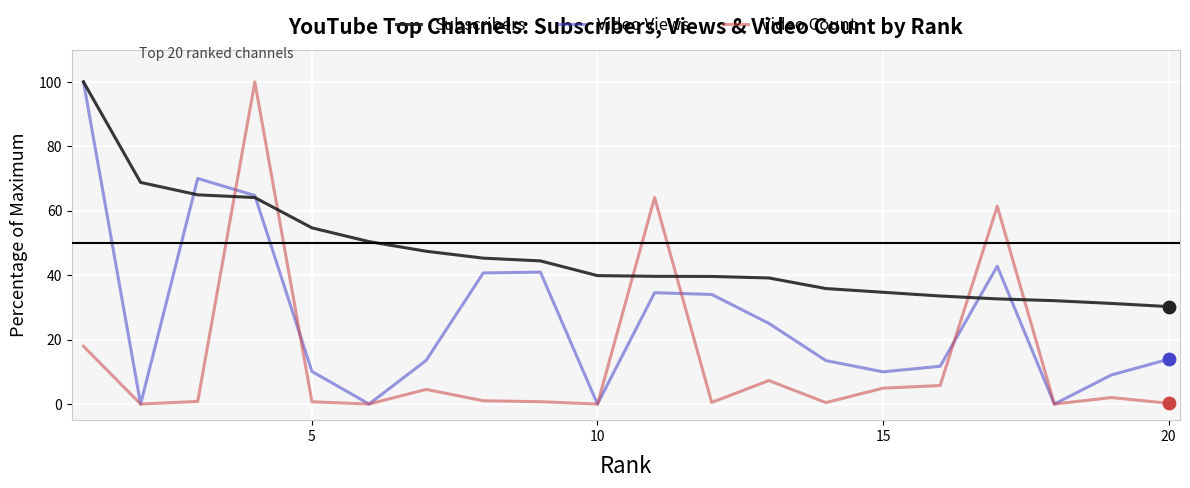

Which series has the largest total across all categories?

Subscribers